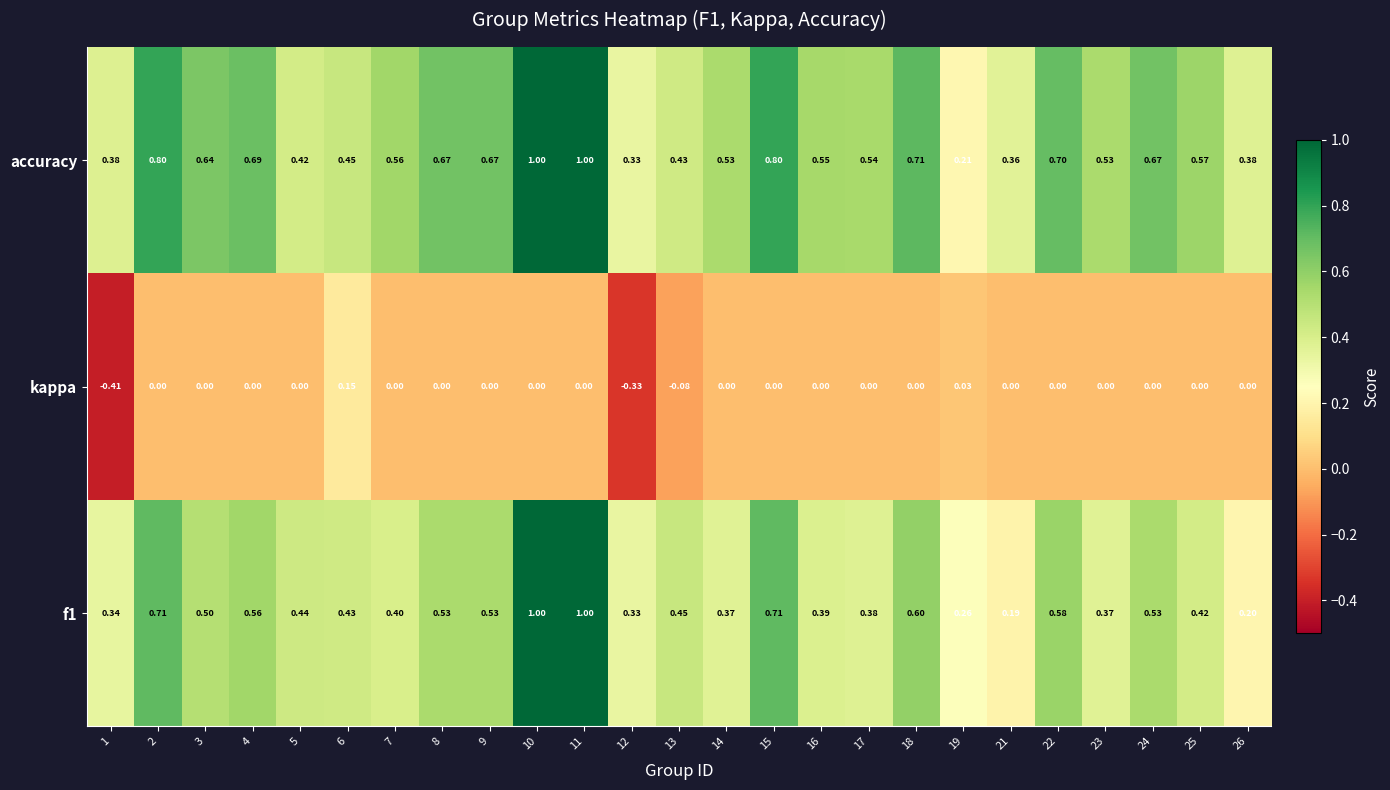

Between 13 and 25, which series saw the biggest shift?

accuracy